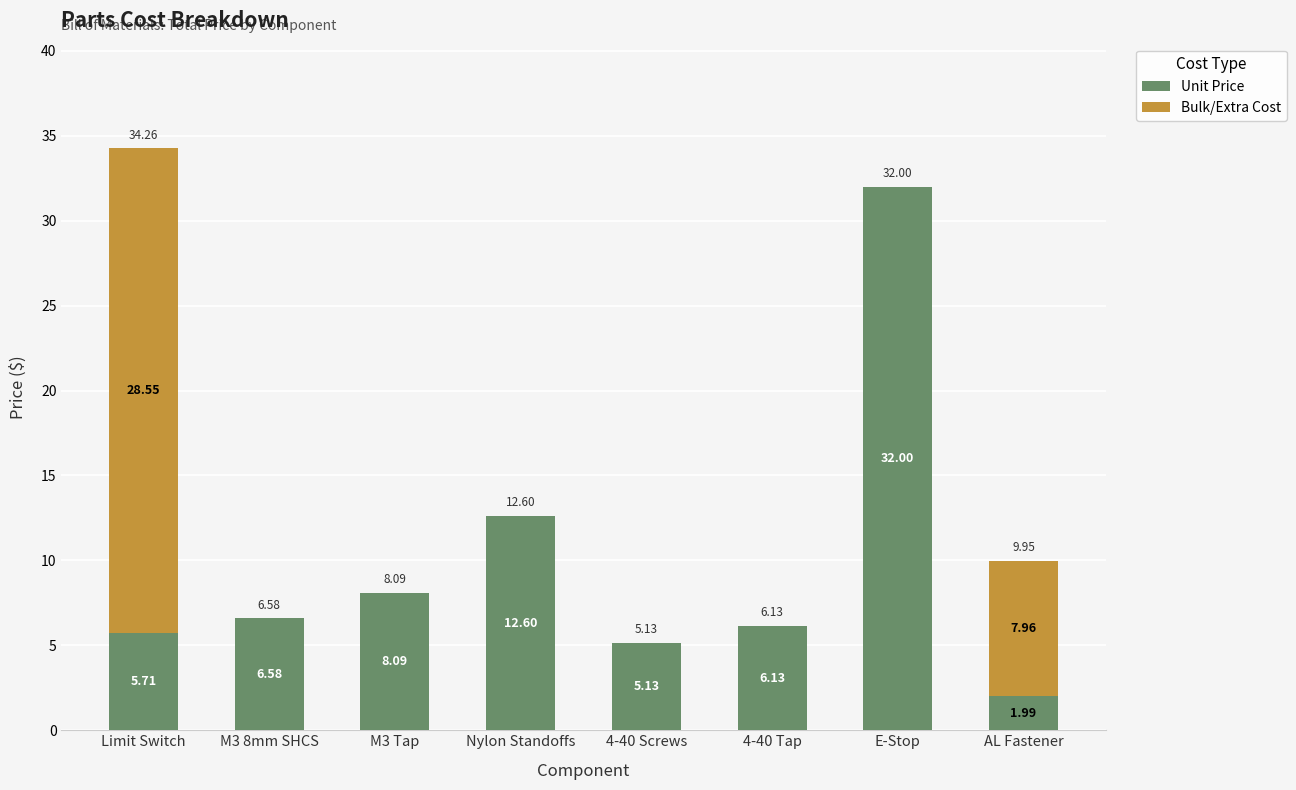

Does the chart contain stacked bars?

Yes